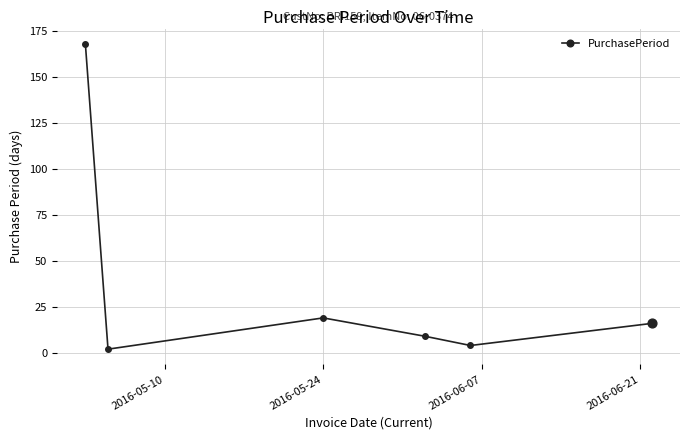

What is the average value?

36